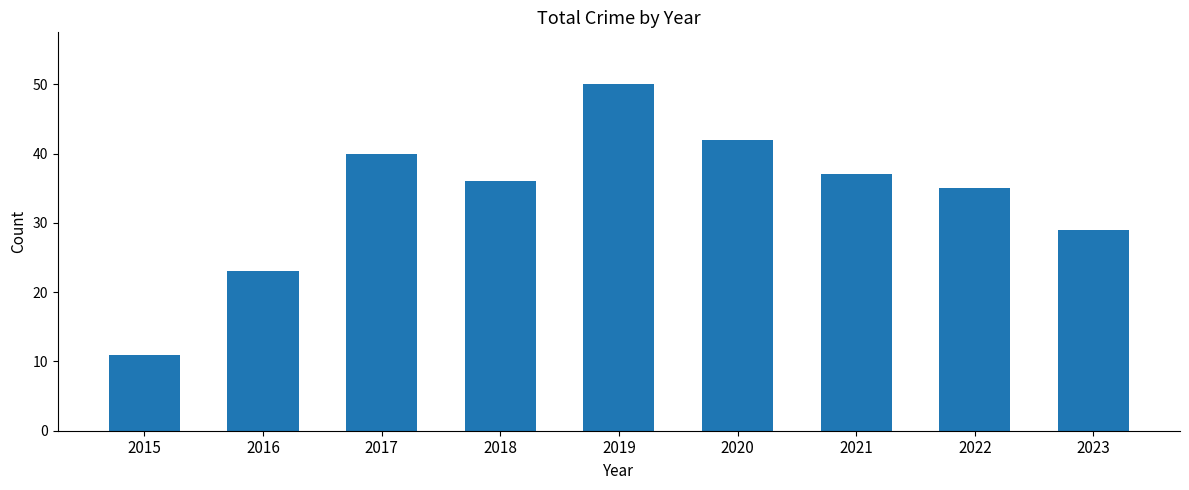

True or false: the data shows 37 at 2021.

True